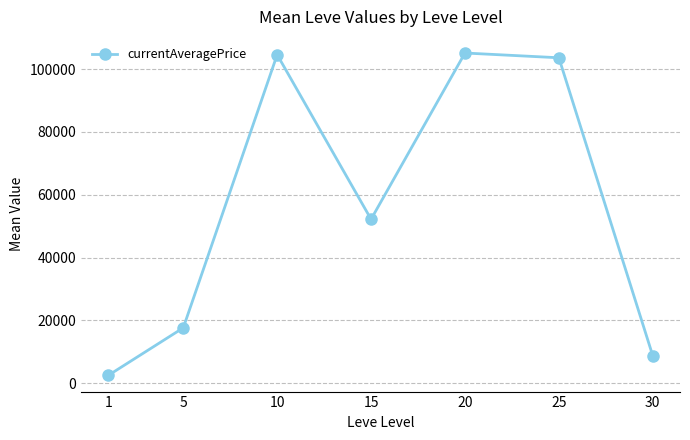

At which category does the data reach its first local valley?

15